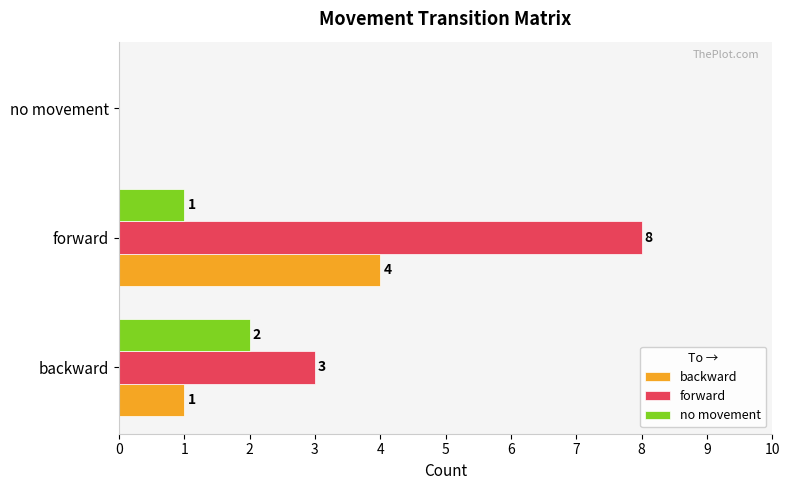

Between backward and forward, which series saw the biggest shift?

forward